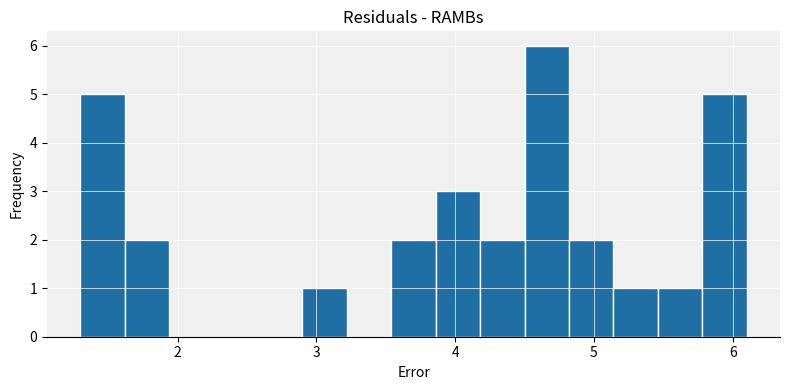

Around what value on the x-axis is the tallest bar? Give the approximate position of its centre, as read against the axis.

4.7